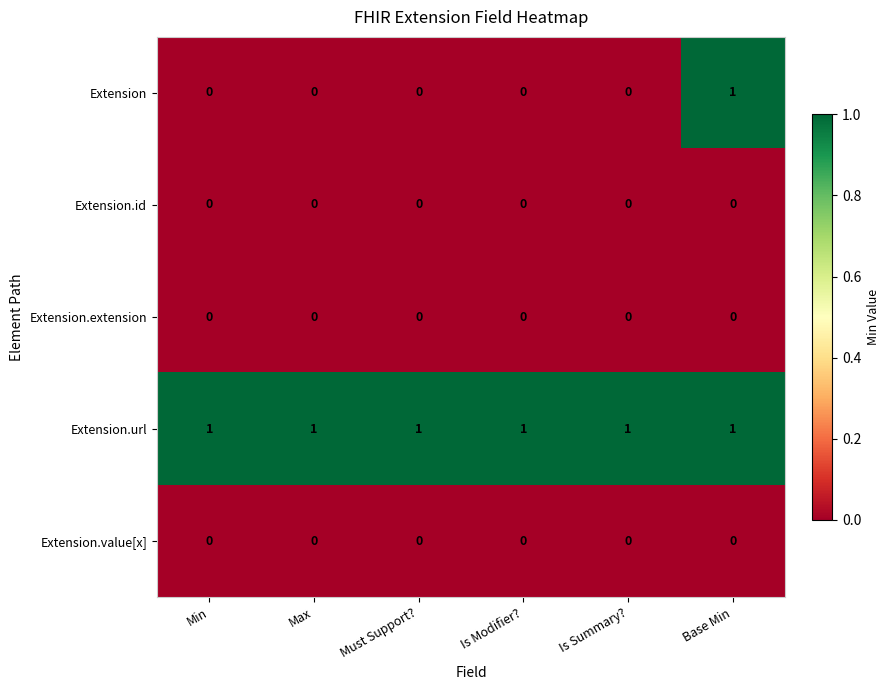

At how many categories does at least one series exceed 0?

6